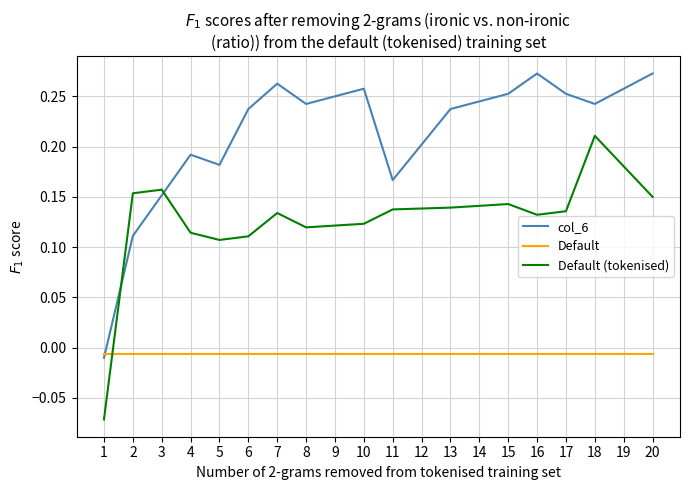

The col_6 series shows 0.1 at 14. True or false?

False